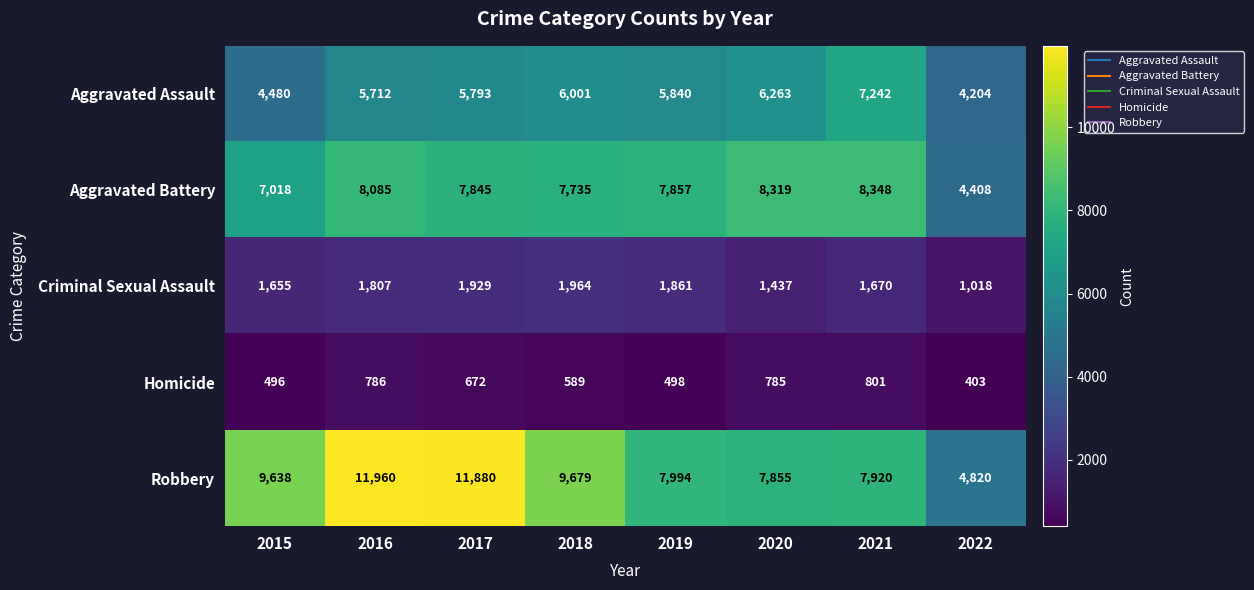

Rank the series at 2017 from highest to lowest value.

Robbery, Aggravated Battery, Aggravated Assault, Criminal Sexual Assault, Homicide